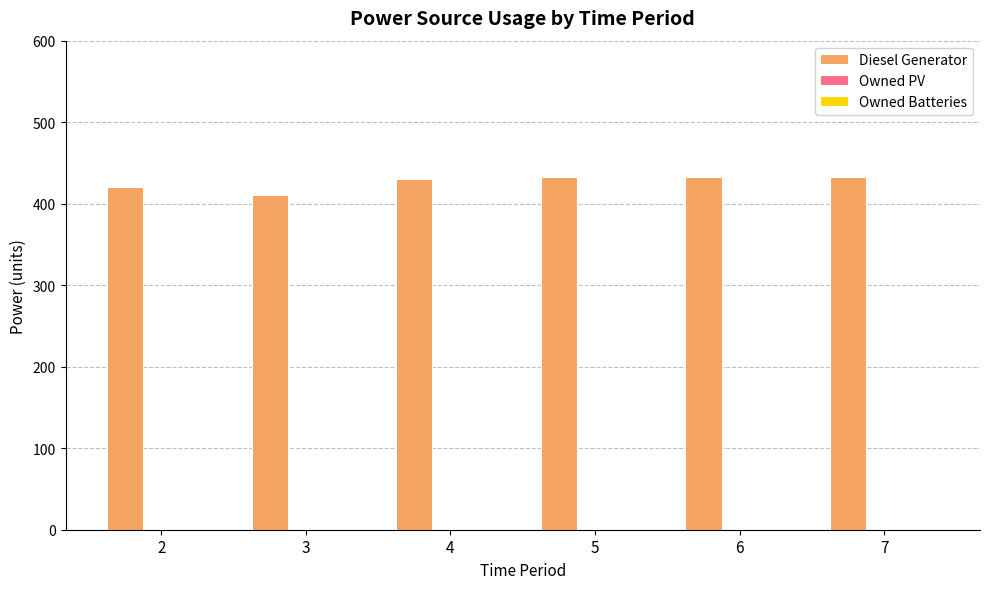

What is the average value?

427